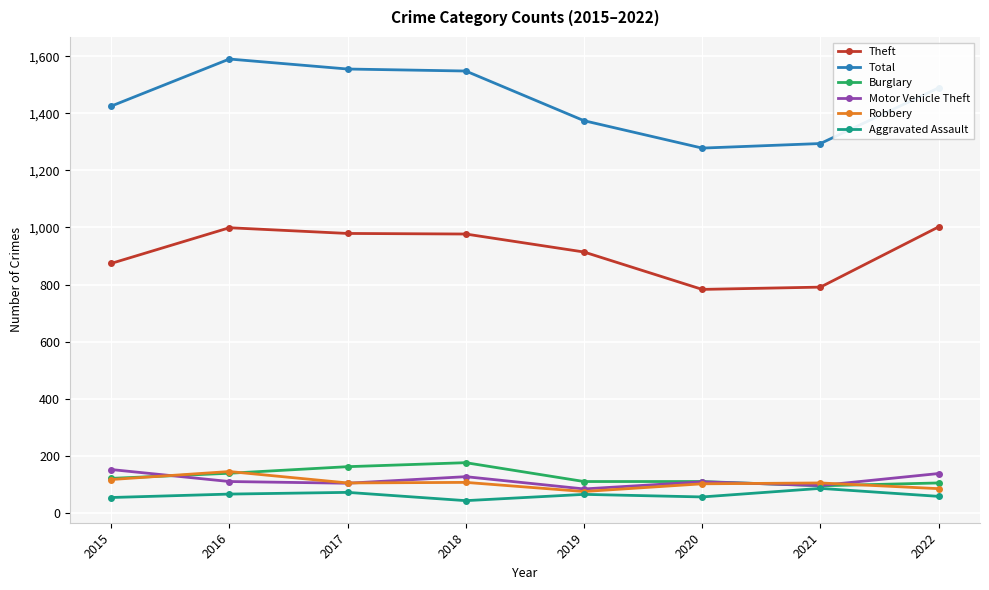

The value of Motor Vehicle Theft at 2021 is 156. True or false?

False